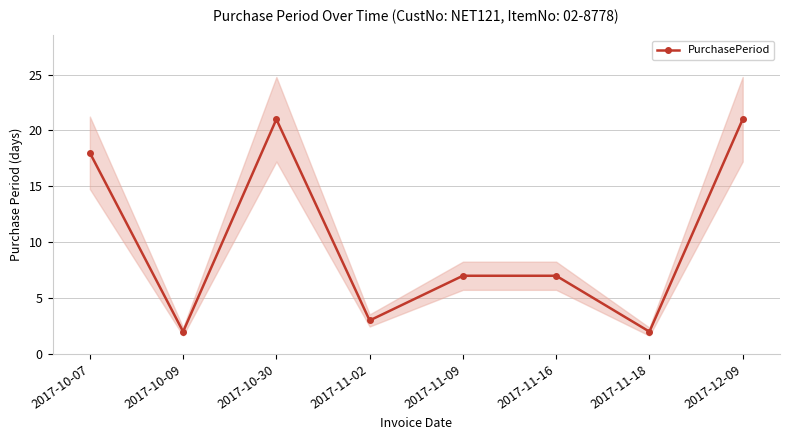

List the labels in order of value, smallest first.

2017-10-09, 2017-11-18, 2017-11-02, 2017-11-09, 2017-11-16, 2017-10-07, 2017-10-30, 2017-12-09